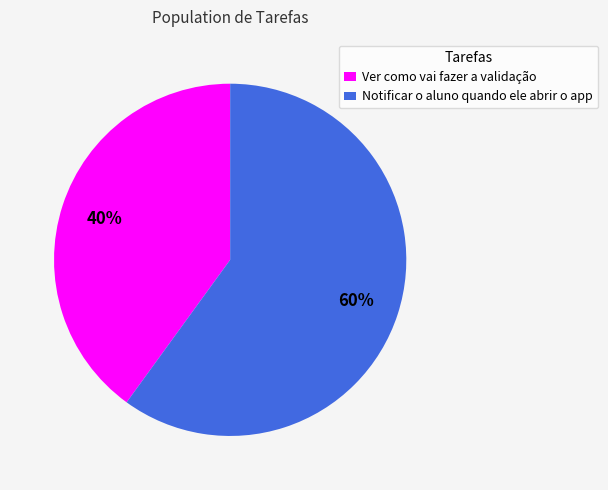

The Ver como vai fazer a validação slice represents 31% of the pie. True or false?

False